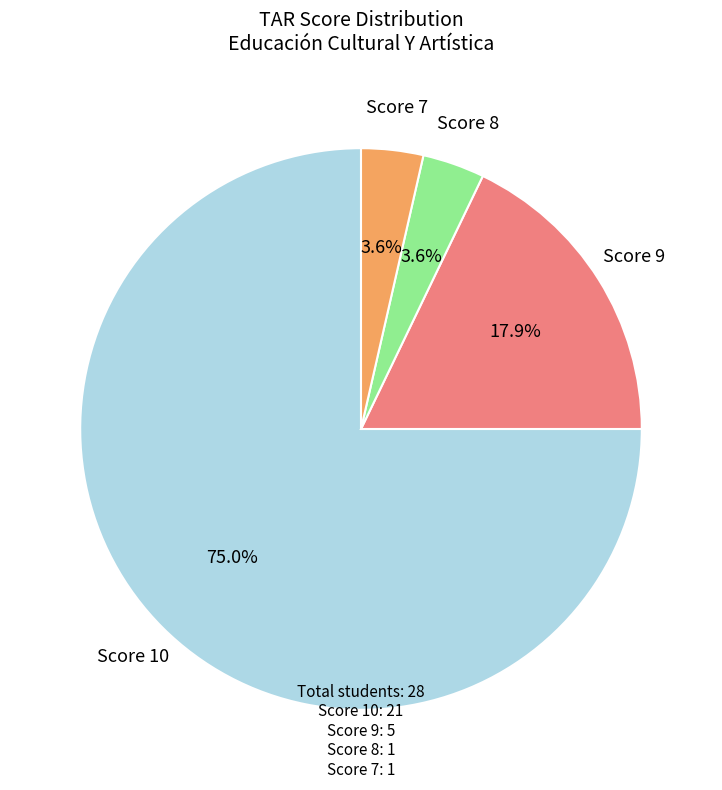

Is there any slice that represents more than half of the pie?

Yes